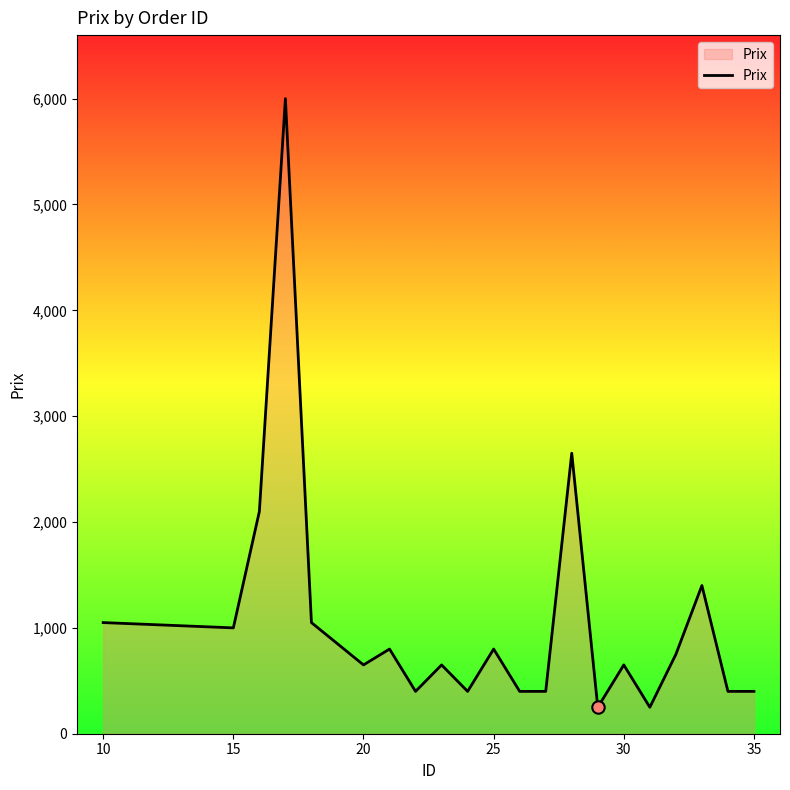

What is the difference between the maximum and minimum values?

5750